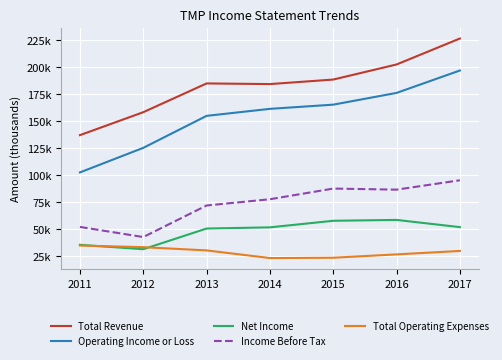

True or false: Total Revenue and Income Before Tax intersect in this chart.

False